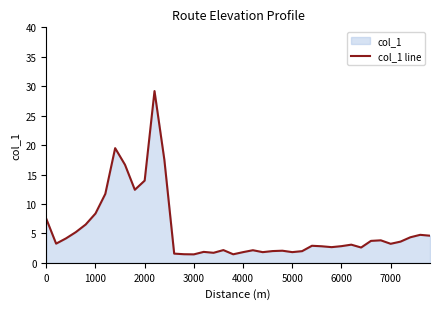

What is the greatest value displayed?

29.2